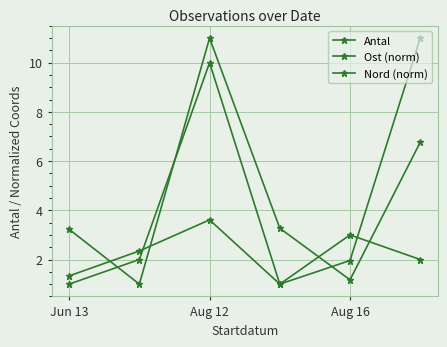

Where does the Ost (norm) series first go above 3?

Jun 13